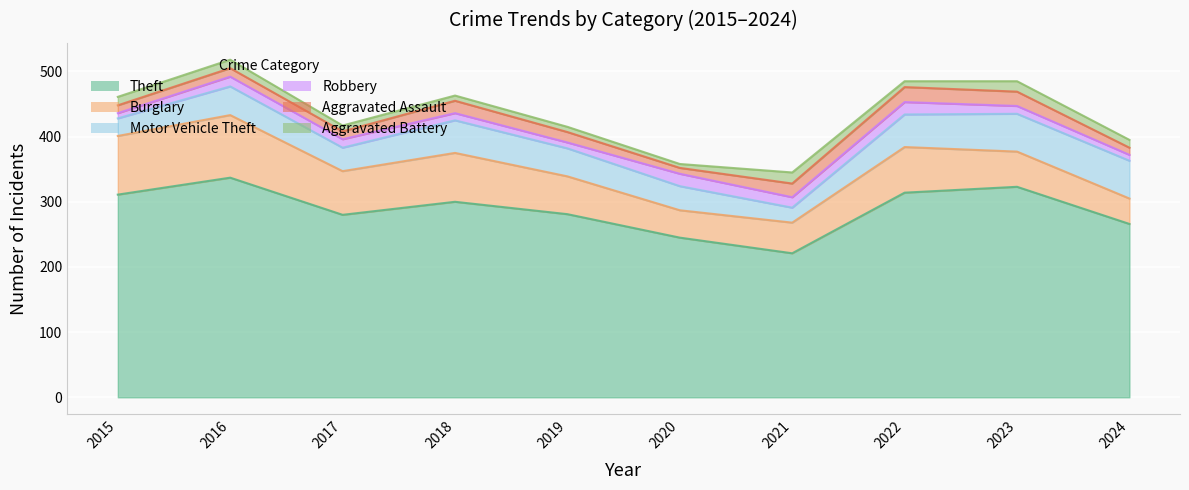

Which series has the largest total across all categories?

Theft